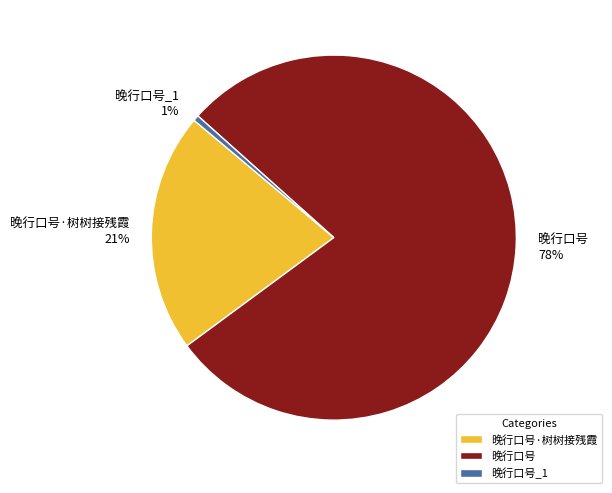

Combined, do 晚行口号·树树接残霞 and 晚行口号 account for over 50%?

Yes